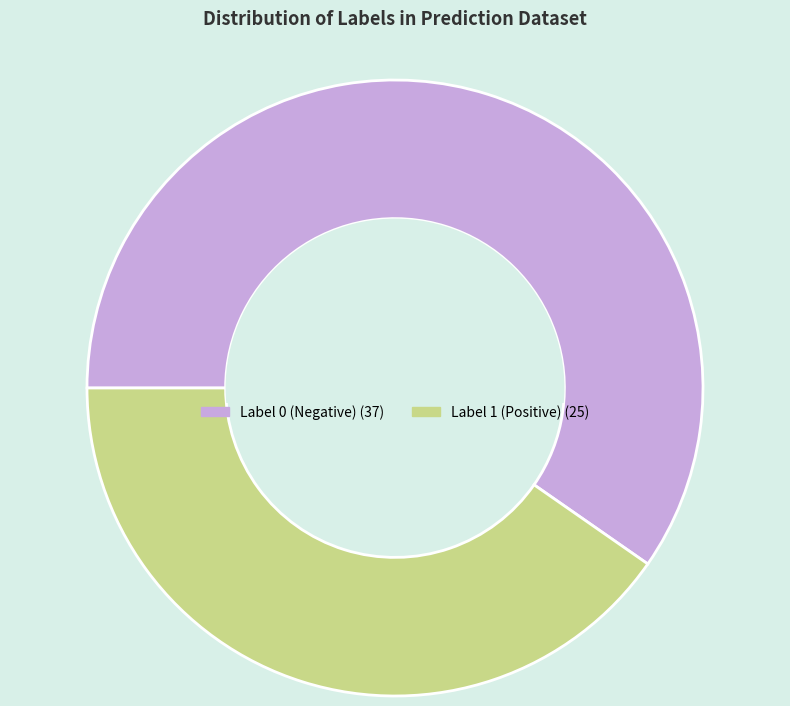

Does any single category account for the majority?

Yes